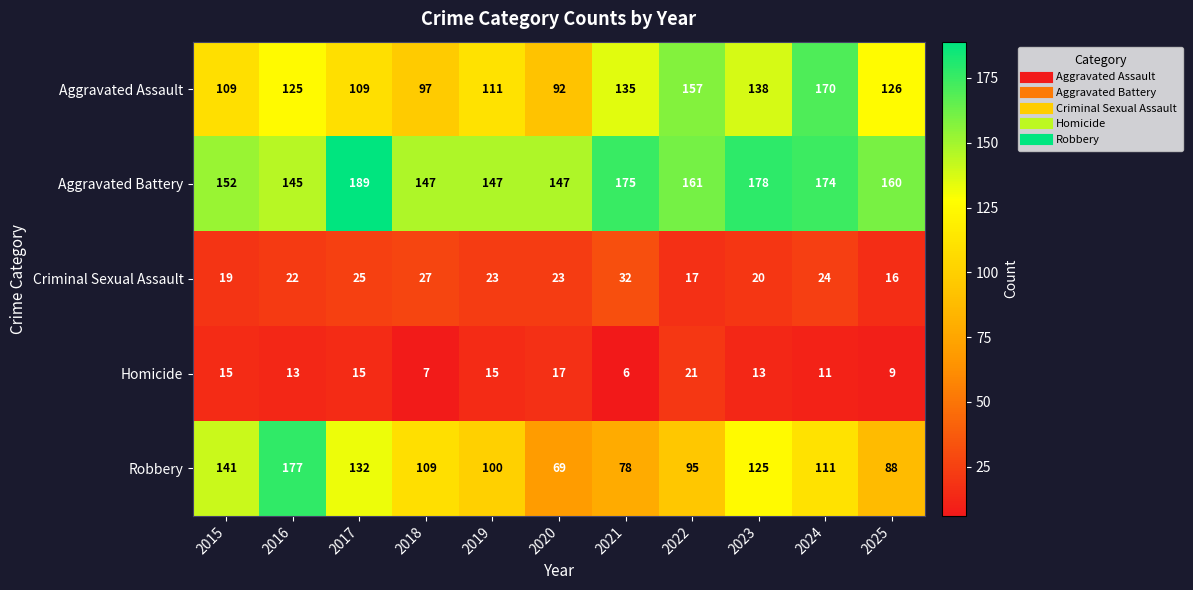

What is the sum of the Aggravated Battery values at 2019 and 2016?

292